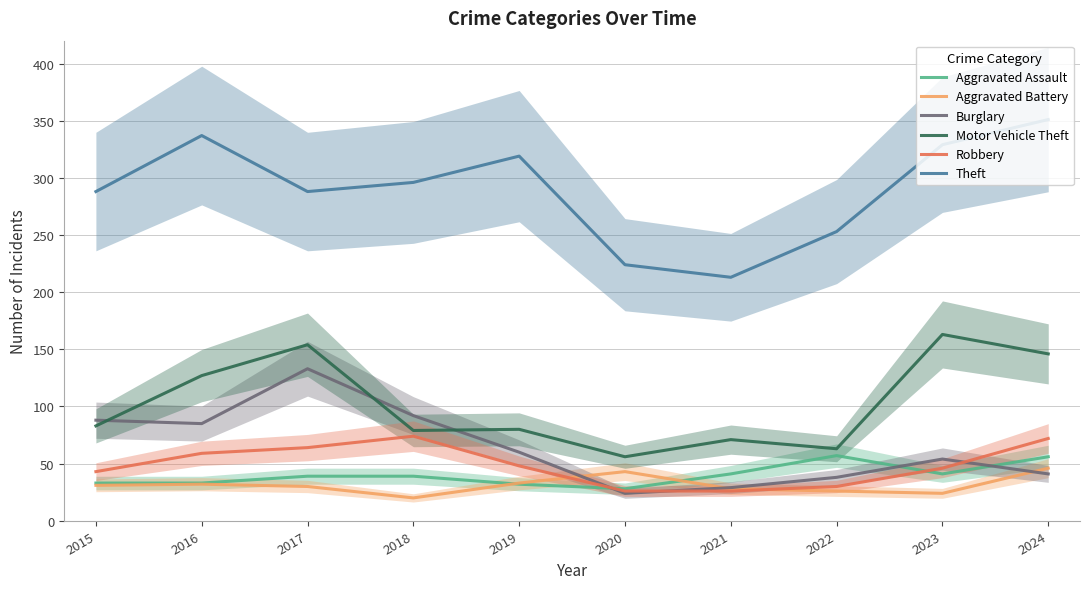

What is the smallest value displayed?

20